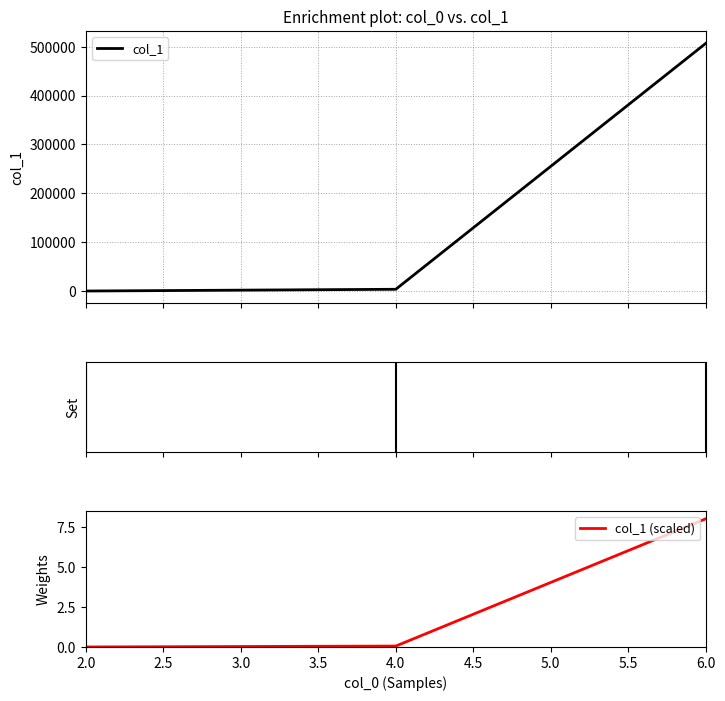

What is the difference between the maximum and minimum values in the col_1 series?

506694